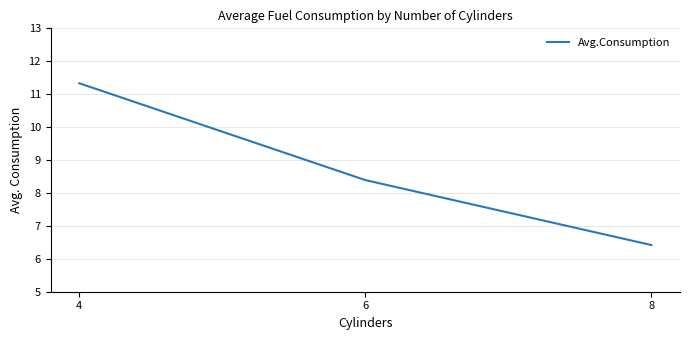

List the labels in order of value, largest first.

4, 6, 8